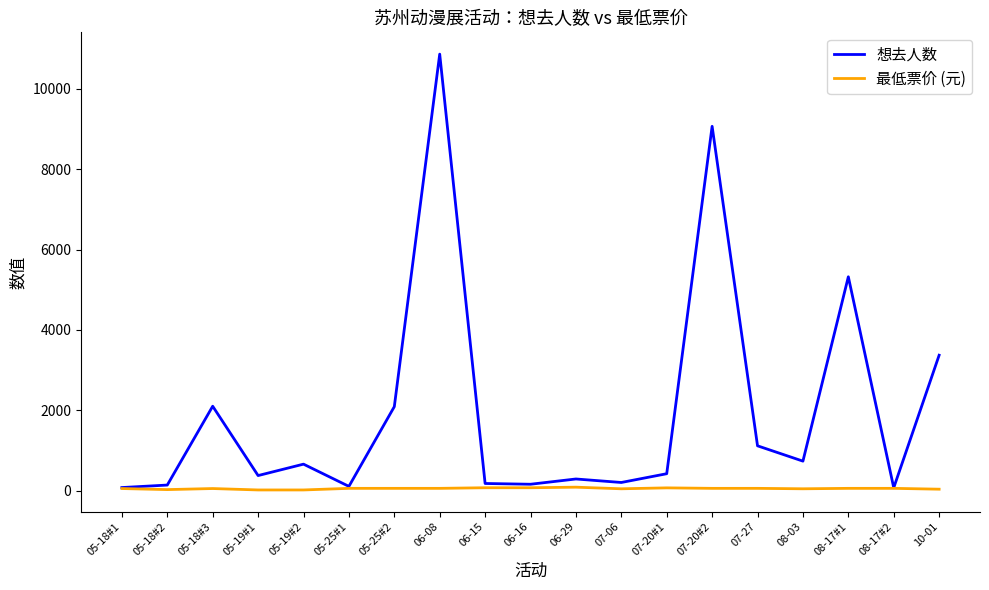

Is the value of 最低票价 (元) at 06-15 greater than the value of 想去人数 at 07-20#2?

No